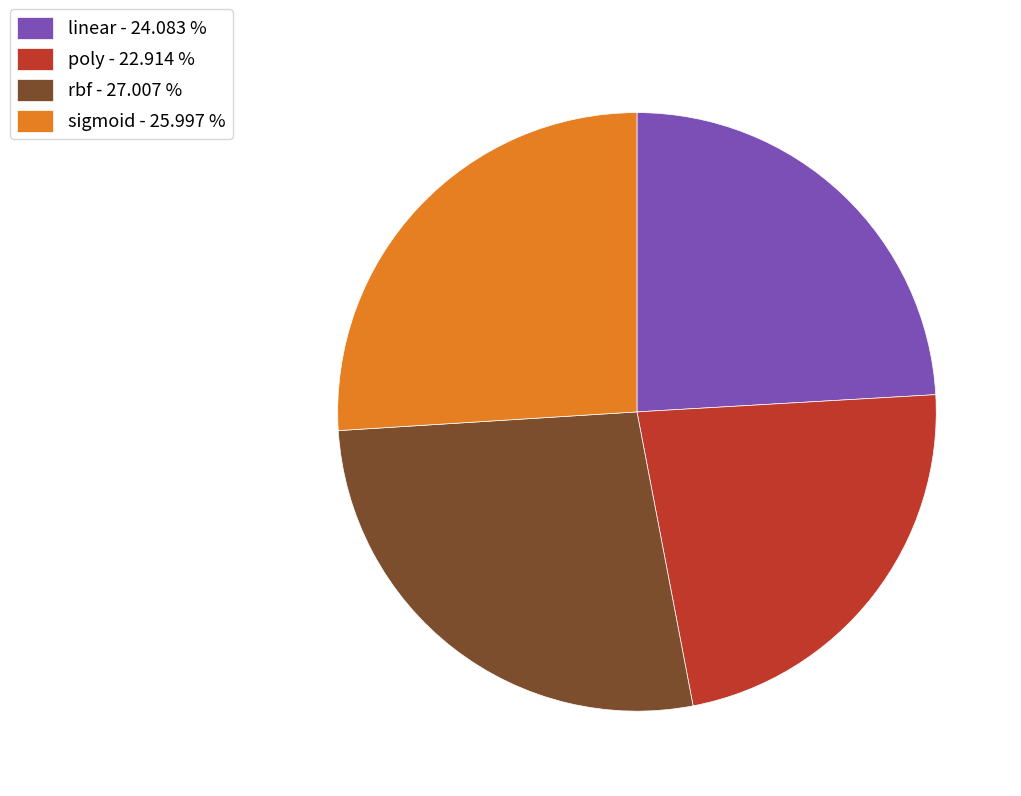

Is sigmoid the majority of the pie?

No